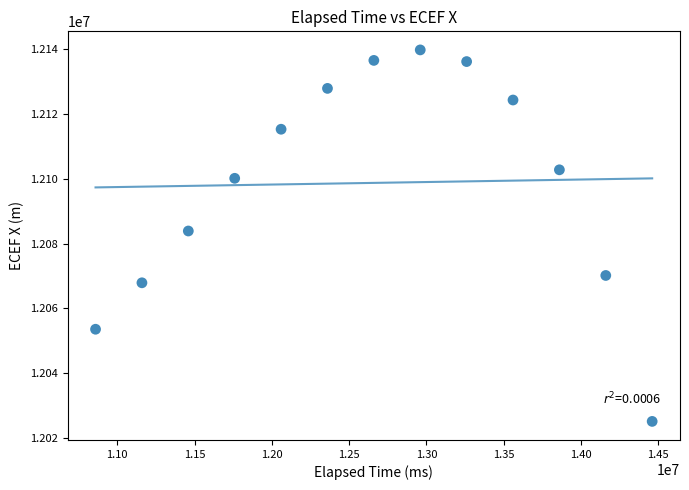

What Y value in the scatter plot is closest to 12082444?

12083879.9